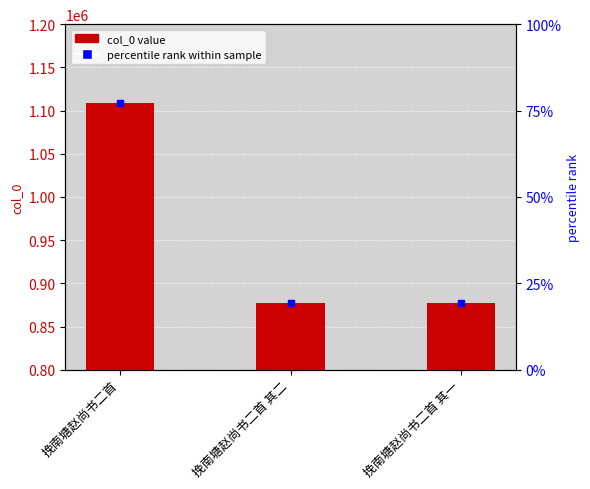

How many bars are there in total?

3